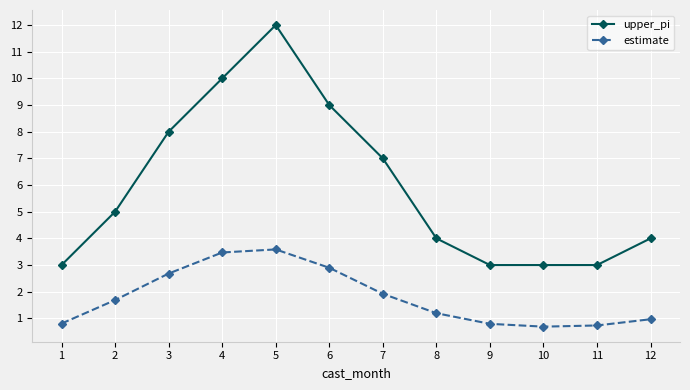

What is the difference between the highest and lowest values at 12?

3.0